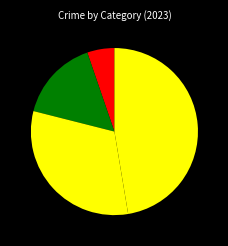

Which category has the biggest portion of the pie?

Theft